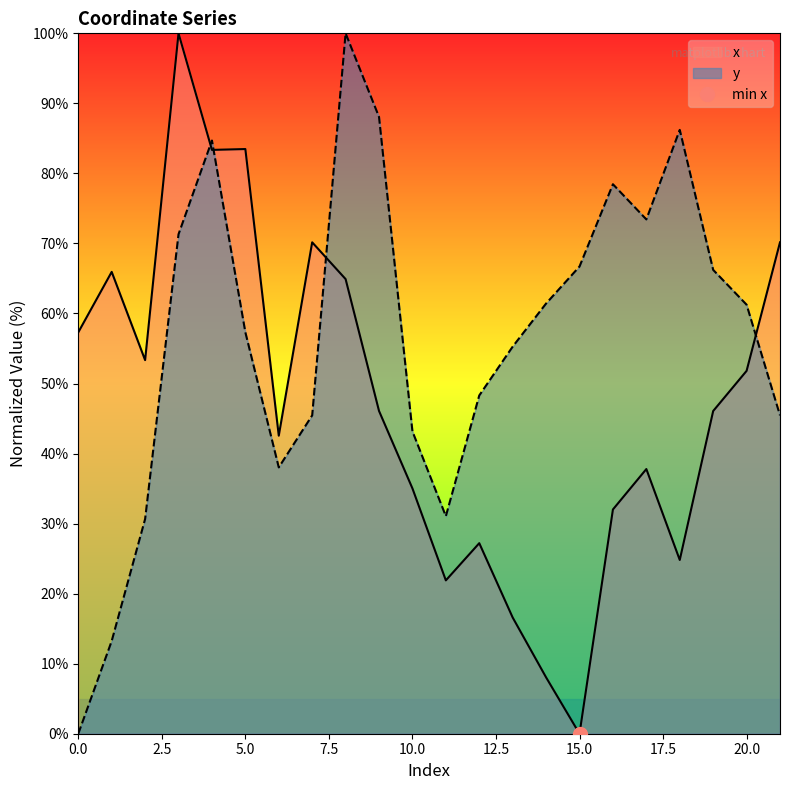

Reading right to left, transcribe all the data shown in this chart.

x: 70.2	51.8	46.1	24.8	37.8	32.0	0.0	8.0	16.6	27.2	21.9	35.0	46.1	64.9	70.2	42.6	83.5	83.4	100.0	53.3	65.9	57.3
y: 45.5	61.3	66.2	86.2	73.4	78.5	66.7	61.4	55.3	48.3	31.1	43.2	88.1	100.0	45.5	38.0	57.3	84.7	71.3	30.7	13.2	0.0